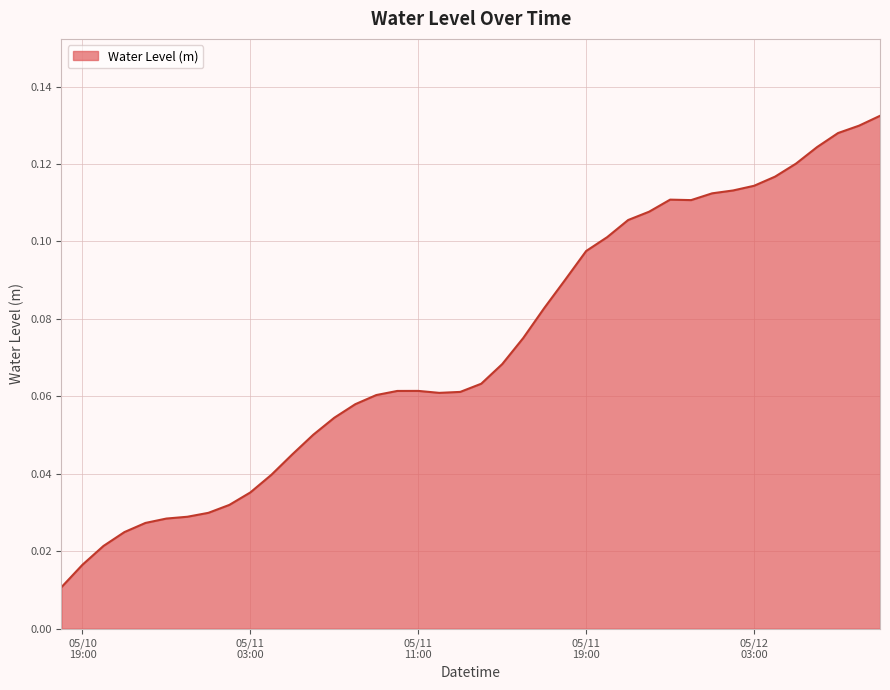

Where is the first local maximum?

05/11 11:00